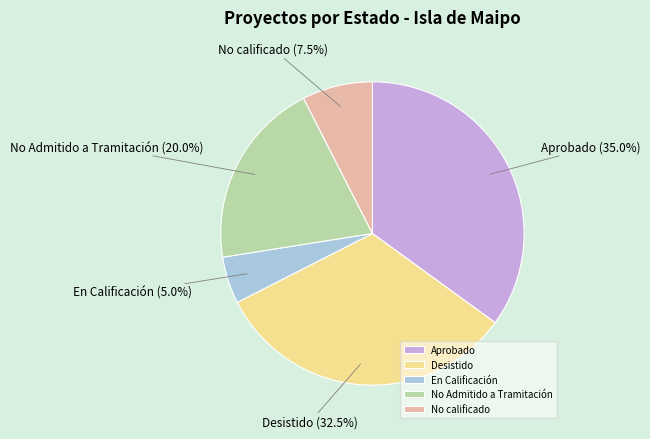

What is the total percentage of No calificado and Desistido?

40.0%